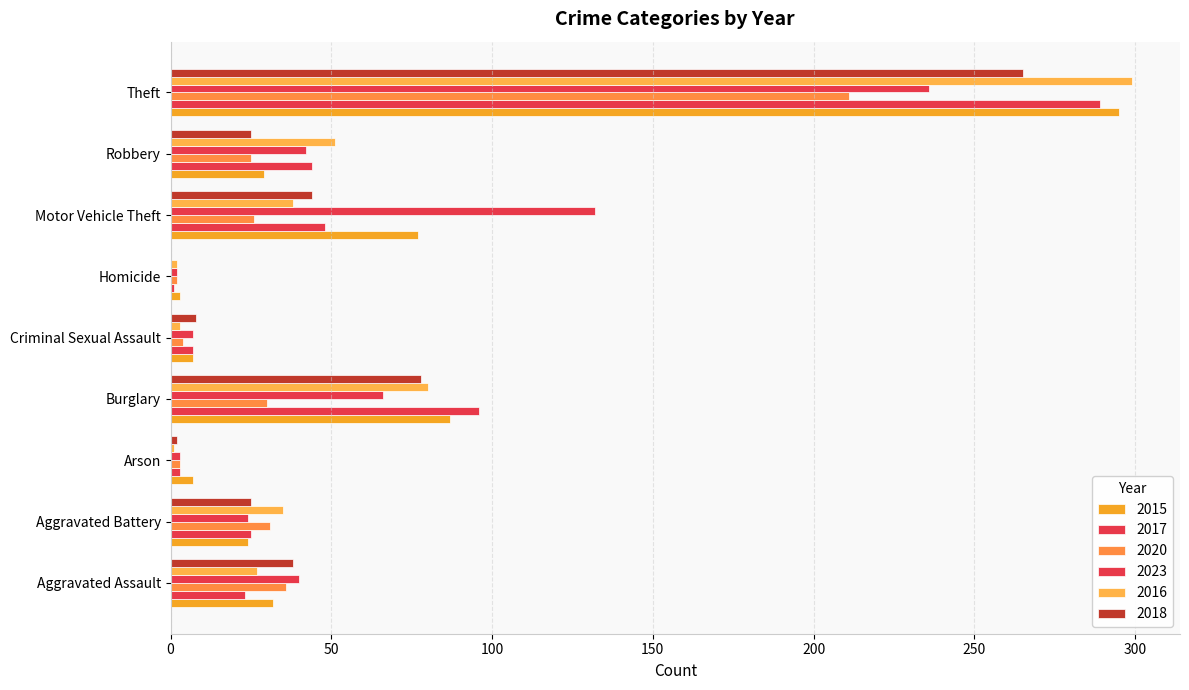

How many series are shown in this chart?

6